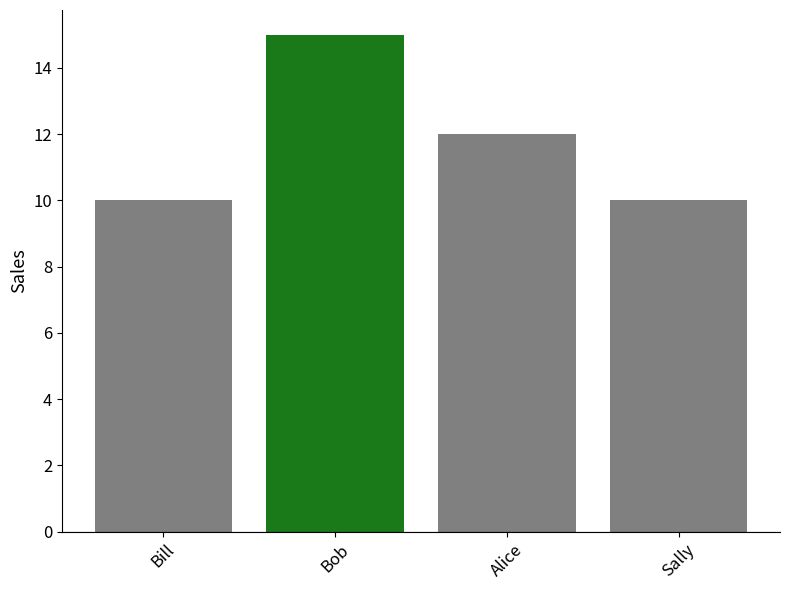

What is the average value?

12